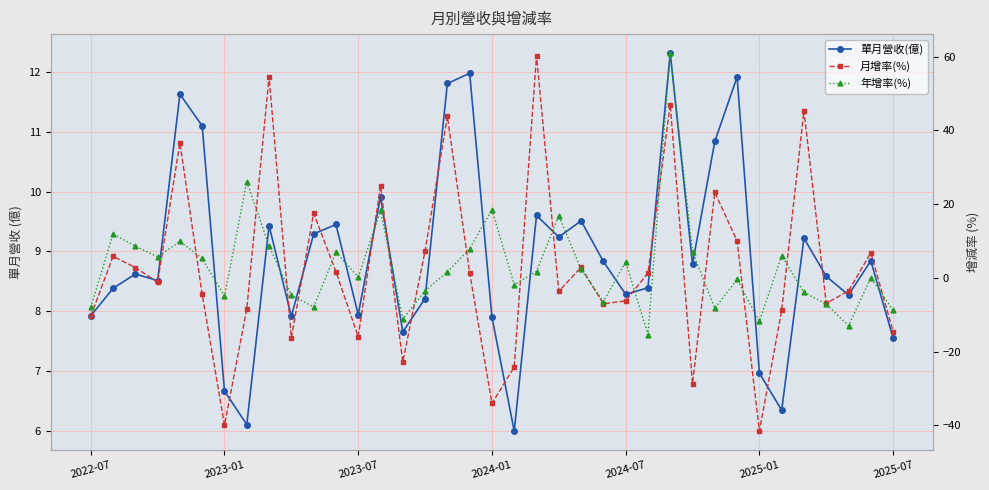

At which category is the sum across all series the highest?

26